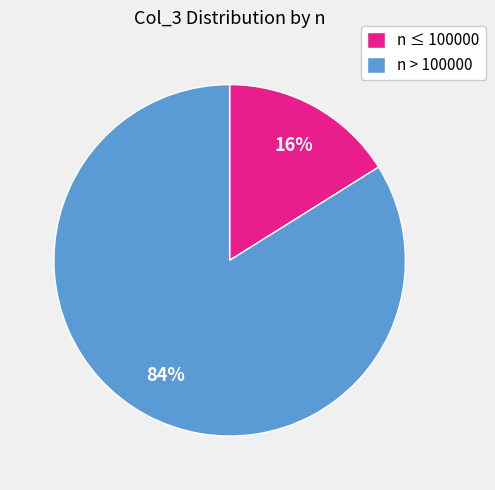

Between n ≤ 100000 and n > 100000, which is larger?

n > 100000